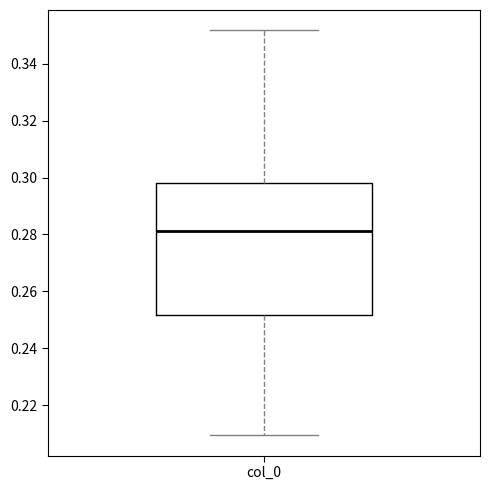

Read this box plot against the y-axis: the position of the median line, the range covered by the box, and the ends of both whiskers. The values are not printed on the chart, so give them approximately, as read against the axis.

median 0.282, box 0.252 to 0.298, whiskers 0.210 to 0.352